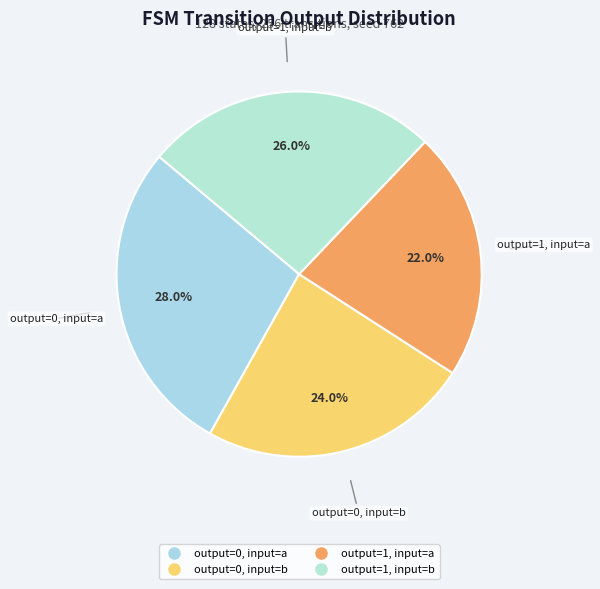

Is the sum of output=0, input=b and output=0, input=a greater than half?

Yes